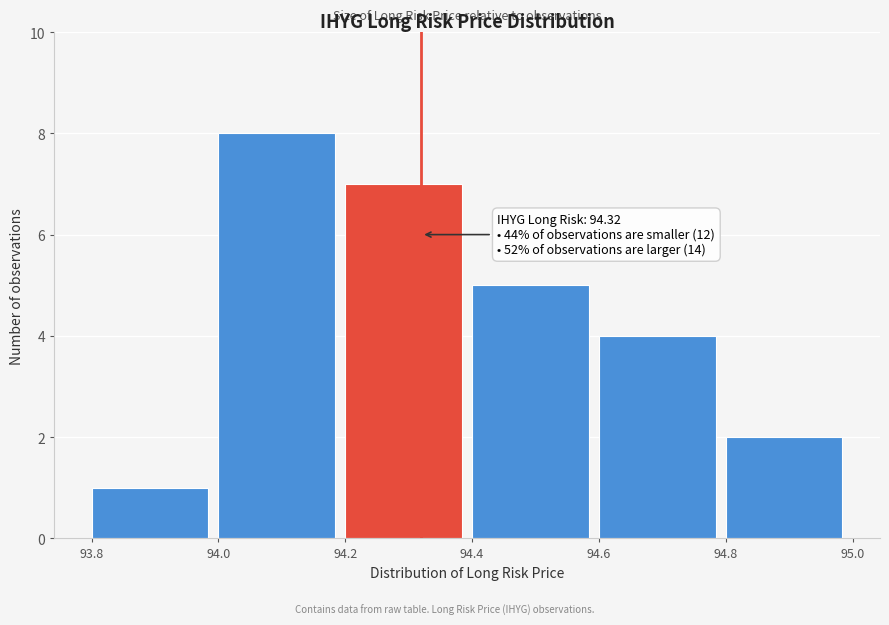

Over which range of the x-axis is the bar tallest?

94.0 to 94.2